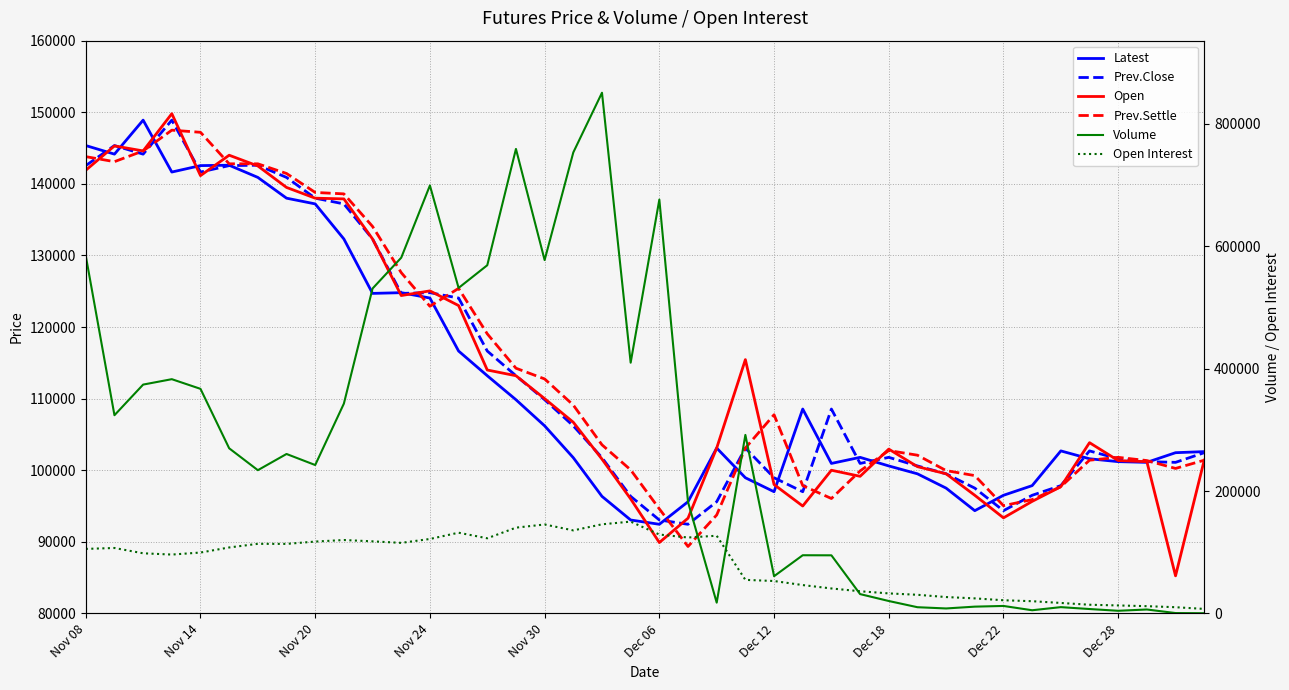

What is the value of the Open point at the 25th from the left?

98000